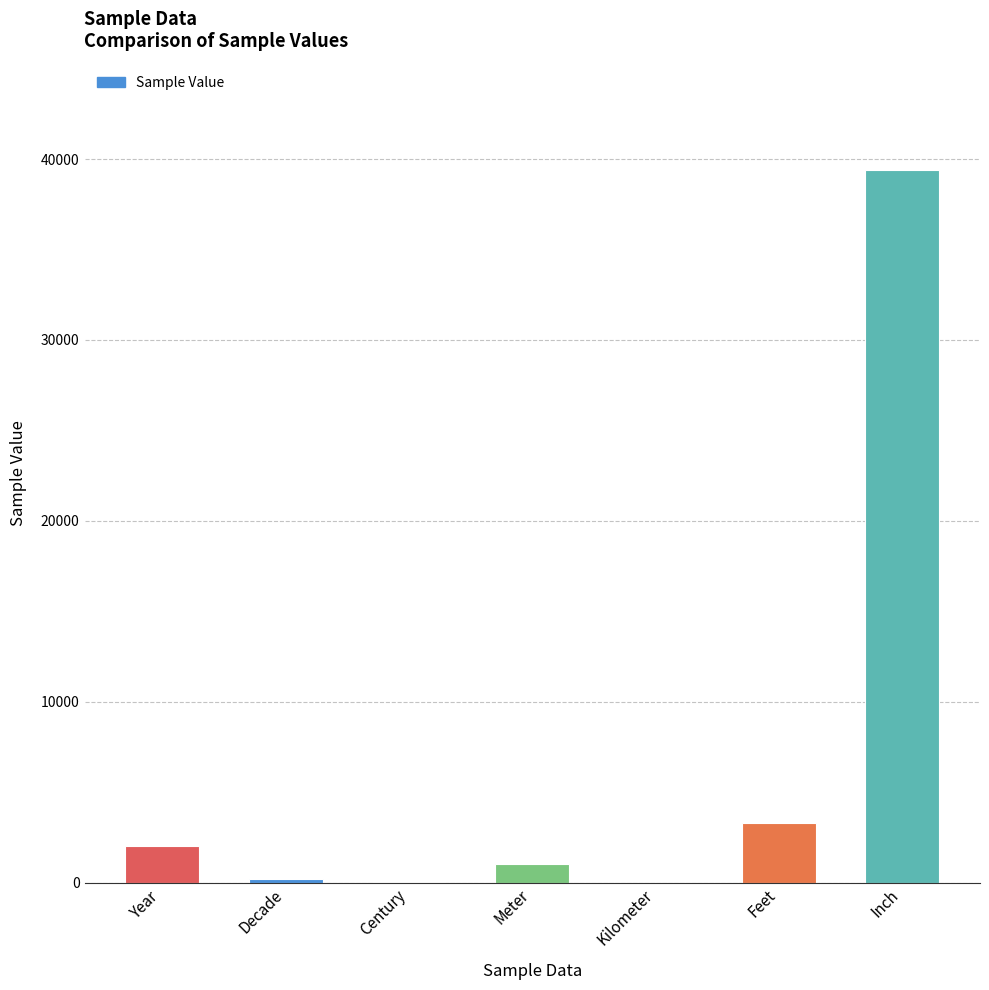

True or false: the data shows 1778.6 at Feet.

False